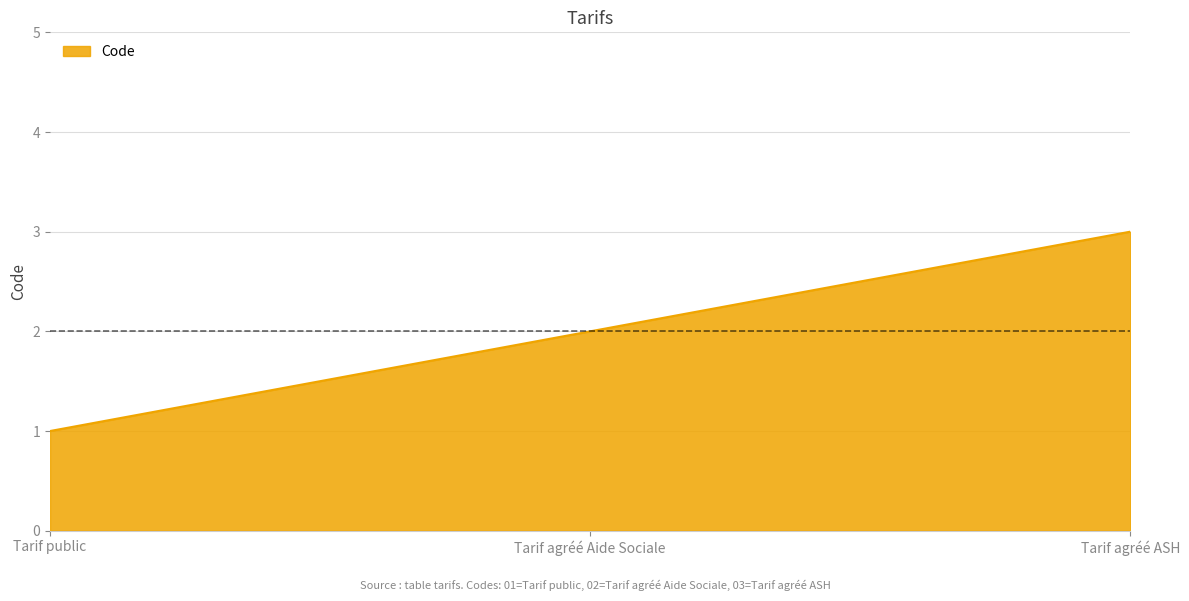

Count the number of categories in the chart.

3